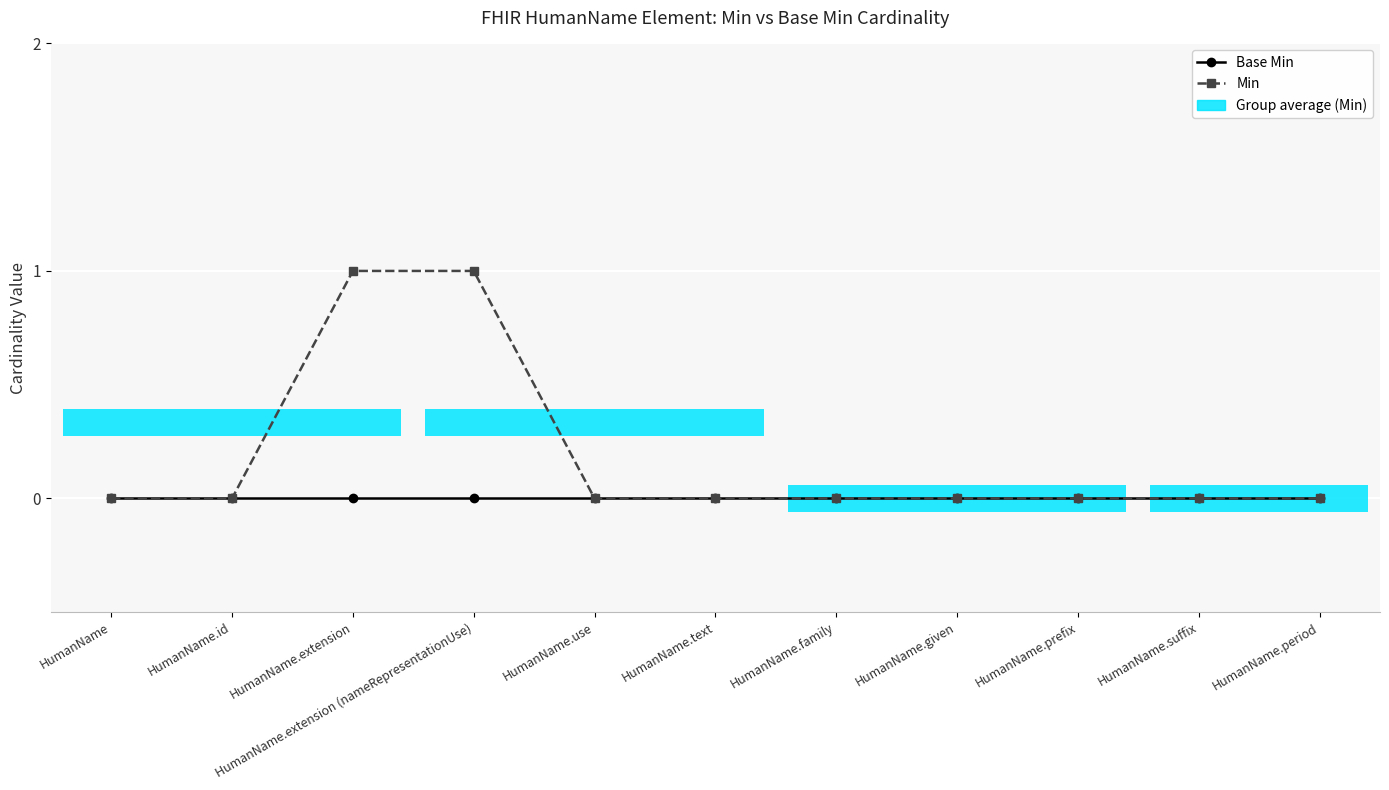

Is it true that Base Min equals 0 at HumanName.suffix?

True